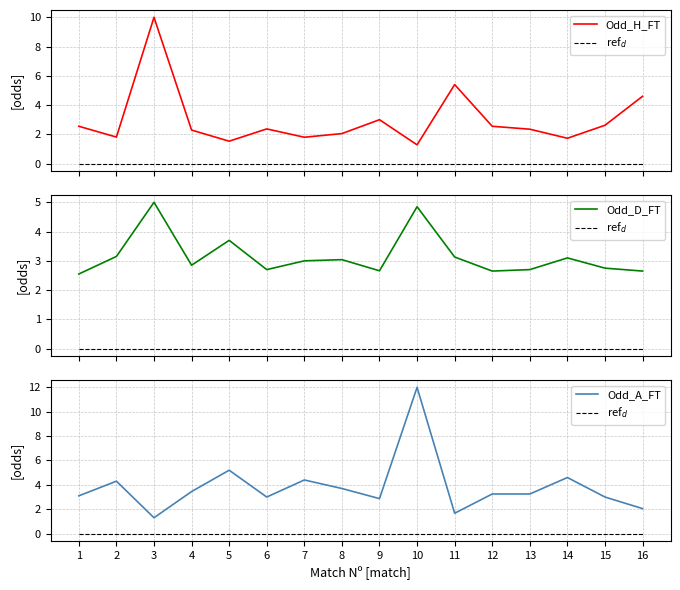

Rank the series by their maximum value, from highest to lowest.

Odd_A_FT, Odd_H_FT, Odd_D_FT, ref$_d$